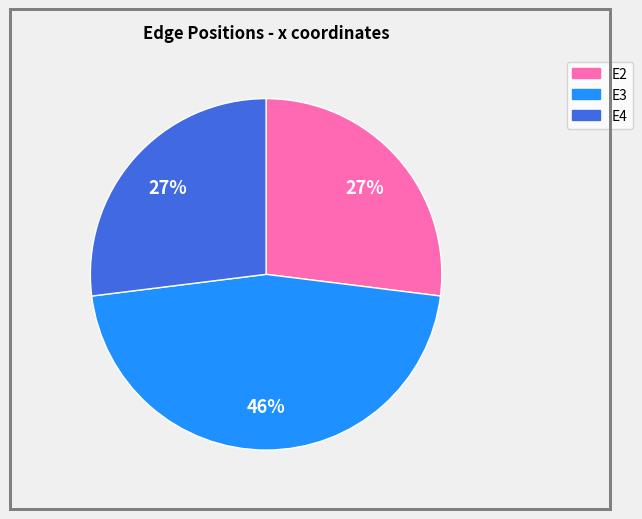

To the nearest percent, what is the average slice percentage?

33%